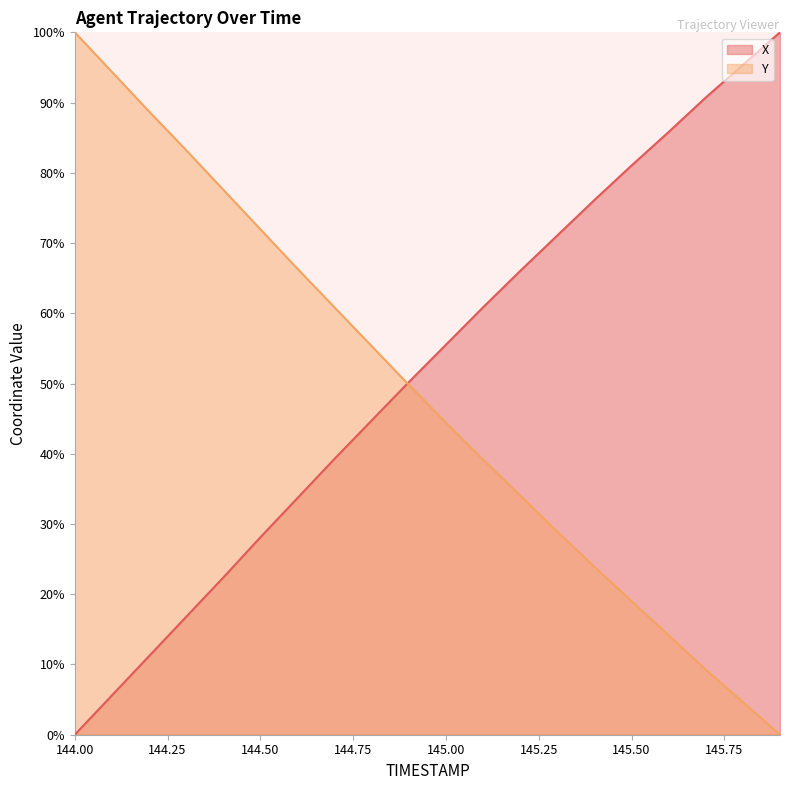

What is the difference between the highest and lowest values at 144.6?

32.6